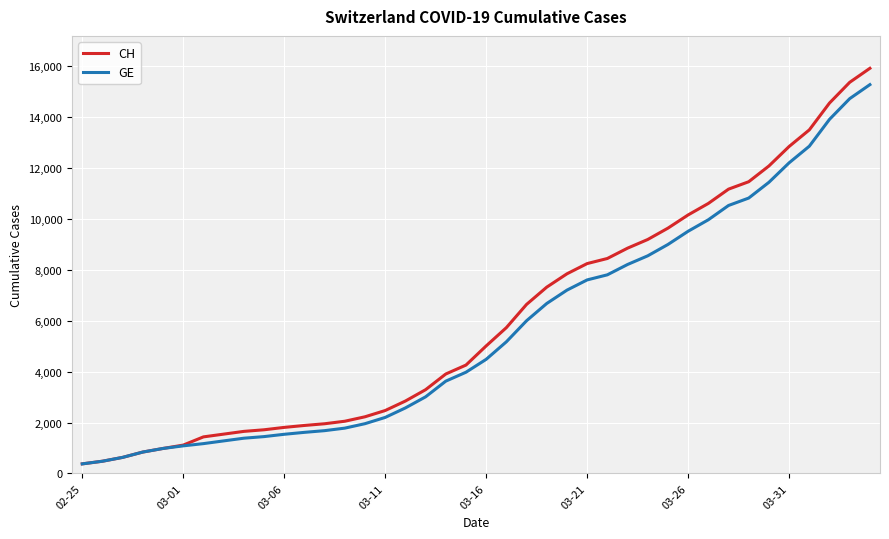

What is the maximum value for GE?

15284